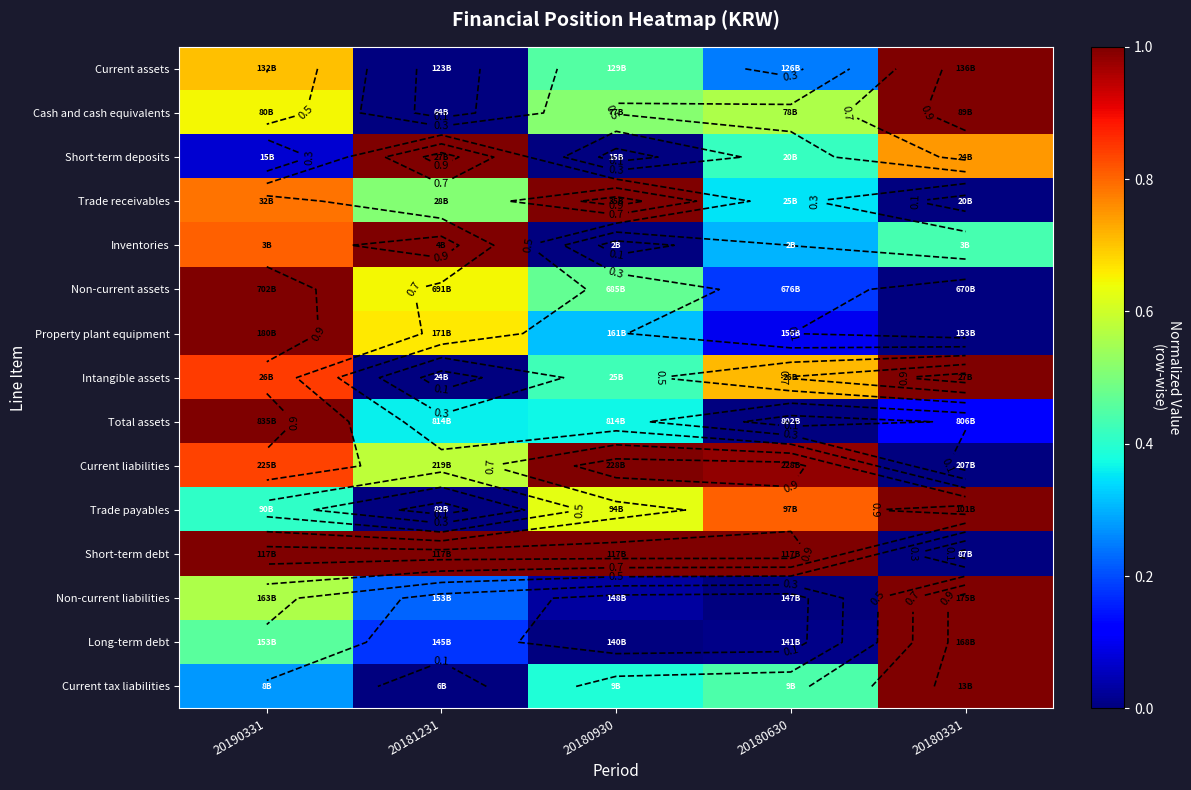

What is the maximum value shown in the chart?

1.0